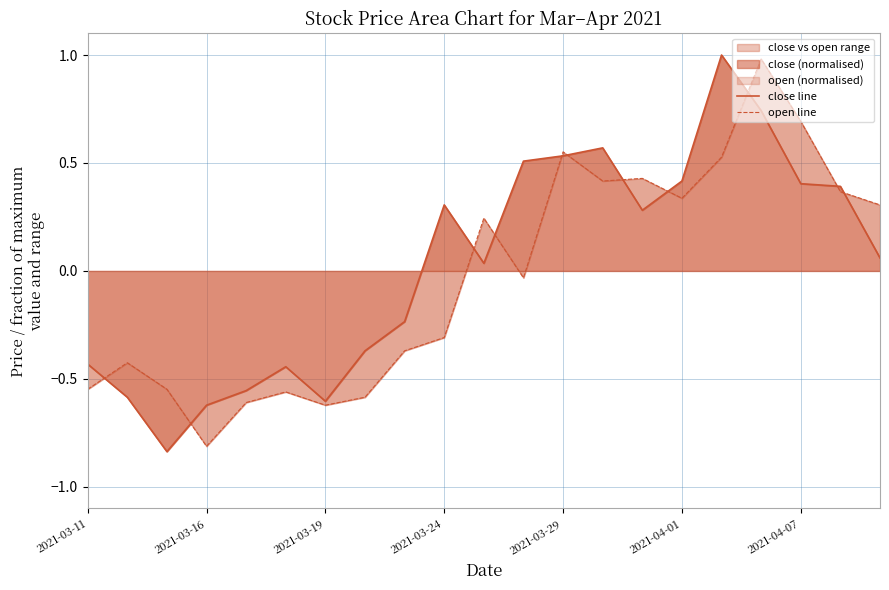

Rank the series by their average value, from highest to lowest.

close line, open line